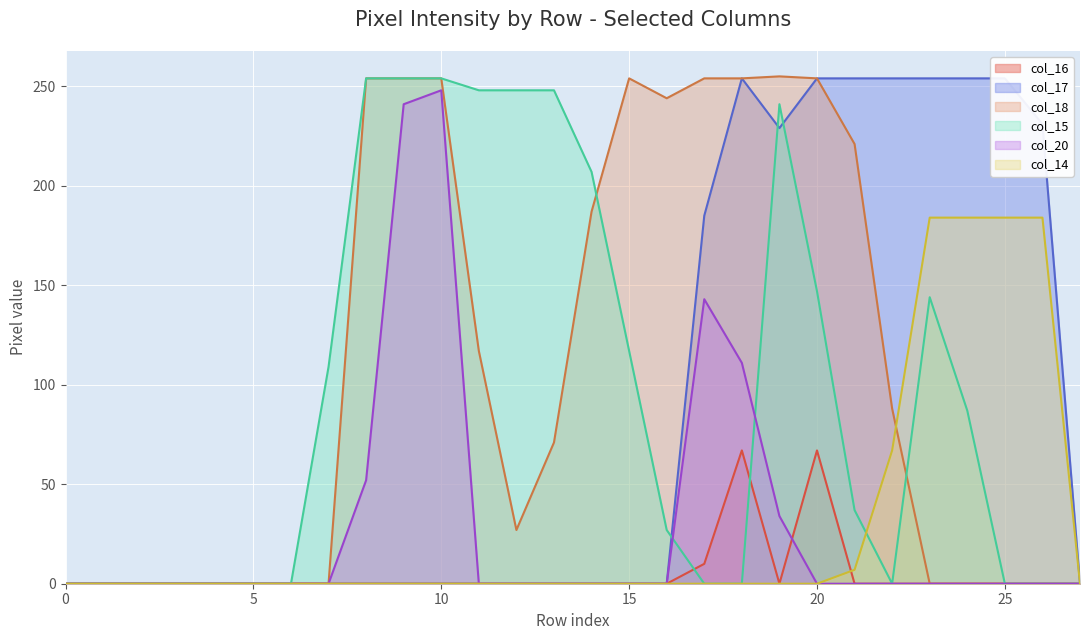

What is the spread (max minus min) of values at 12?

248